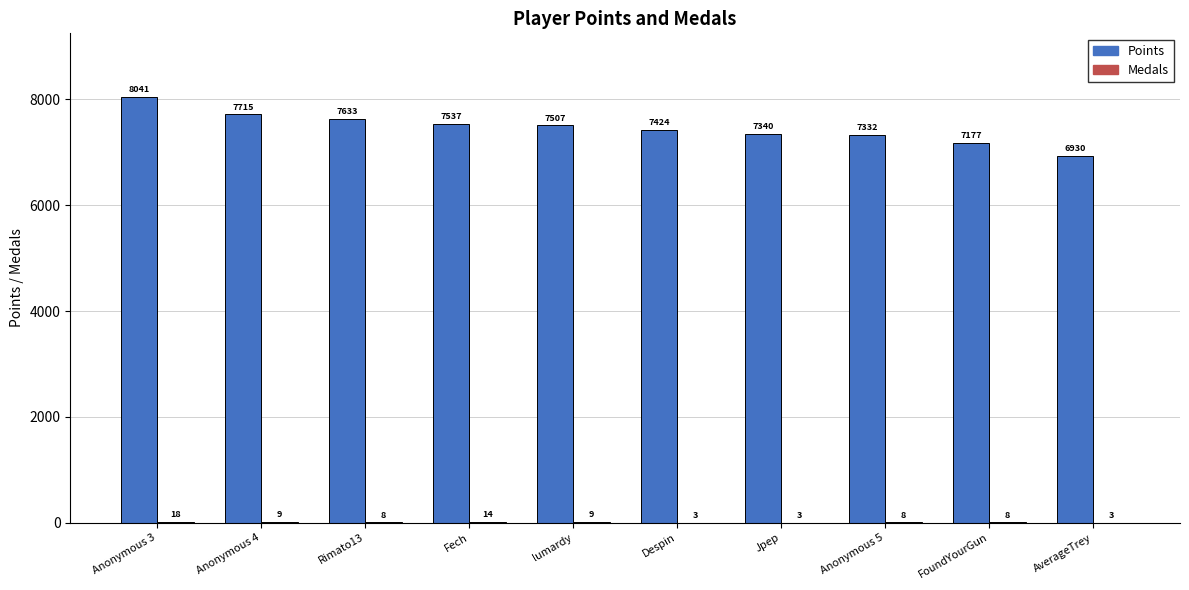

How many series are shown in this chart?

2